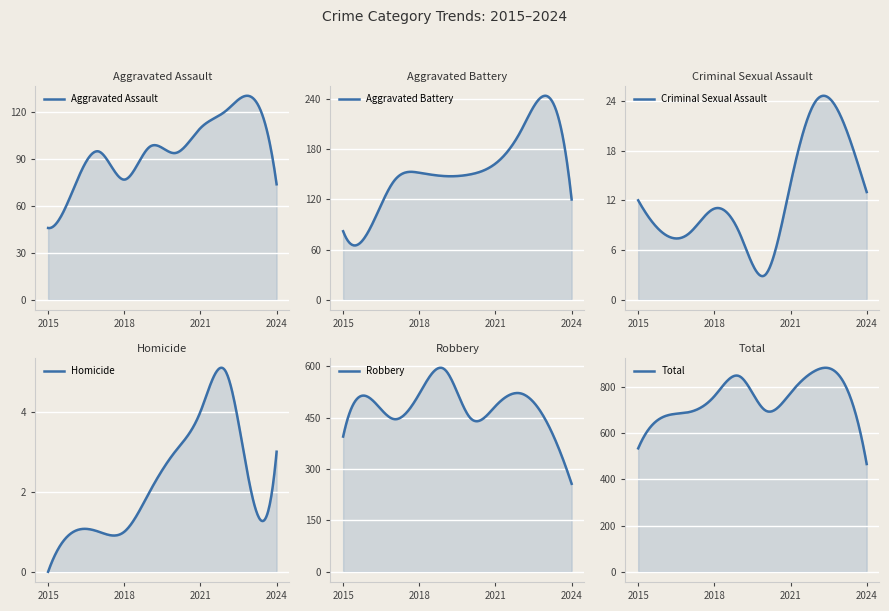

Read the Aggravated Assault value at 2024, to the nearest 10.

70